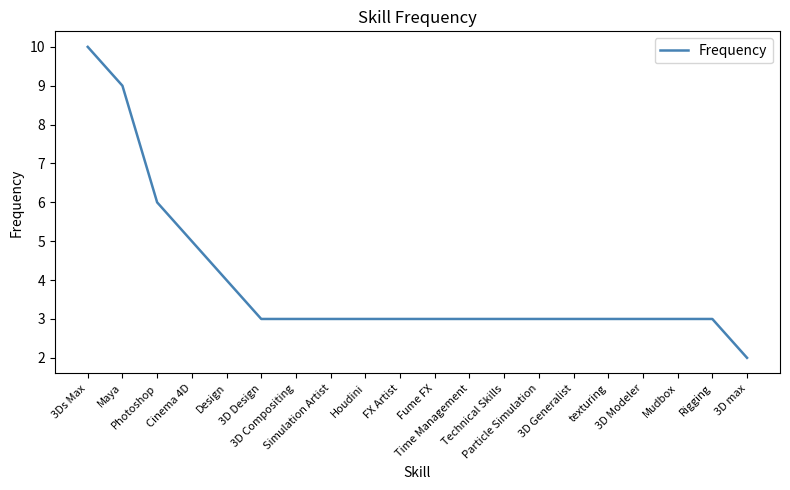

What is the maximum value shown in the chart?

10